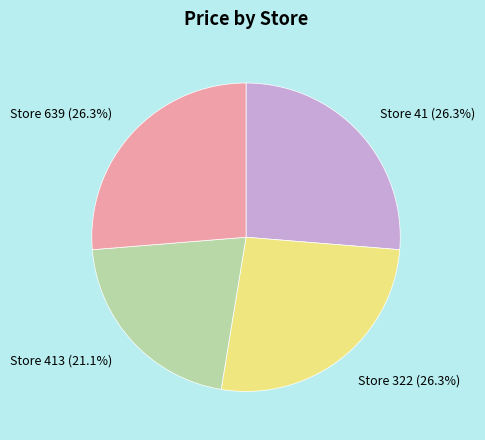

To the nearest percent, what is the difference between the largest and smallest slice percentages?

5%